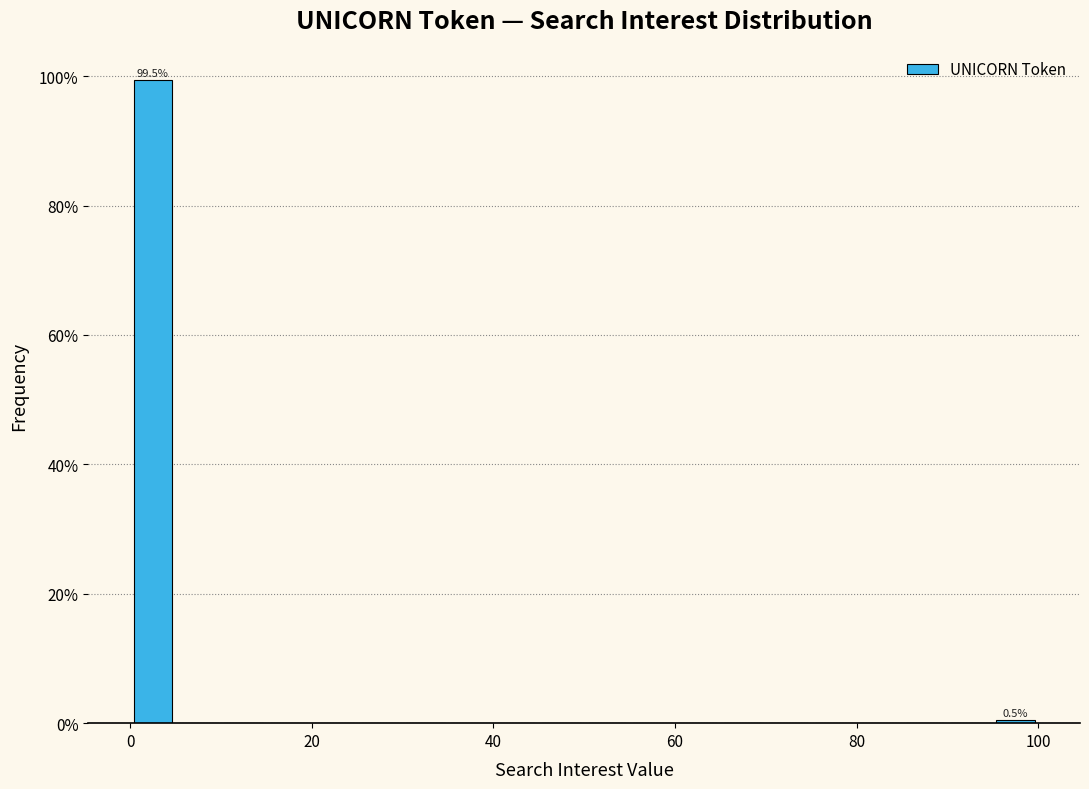

Around what value on the x-axis is the tallest bar? Give the approximate position of its centre, as read against the axis.

2